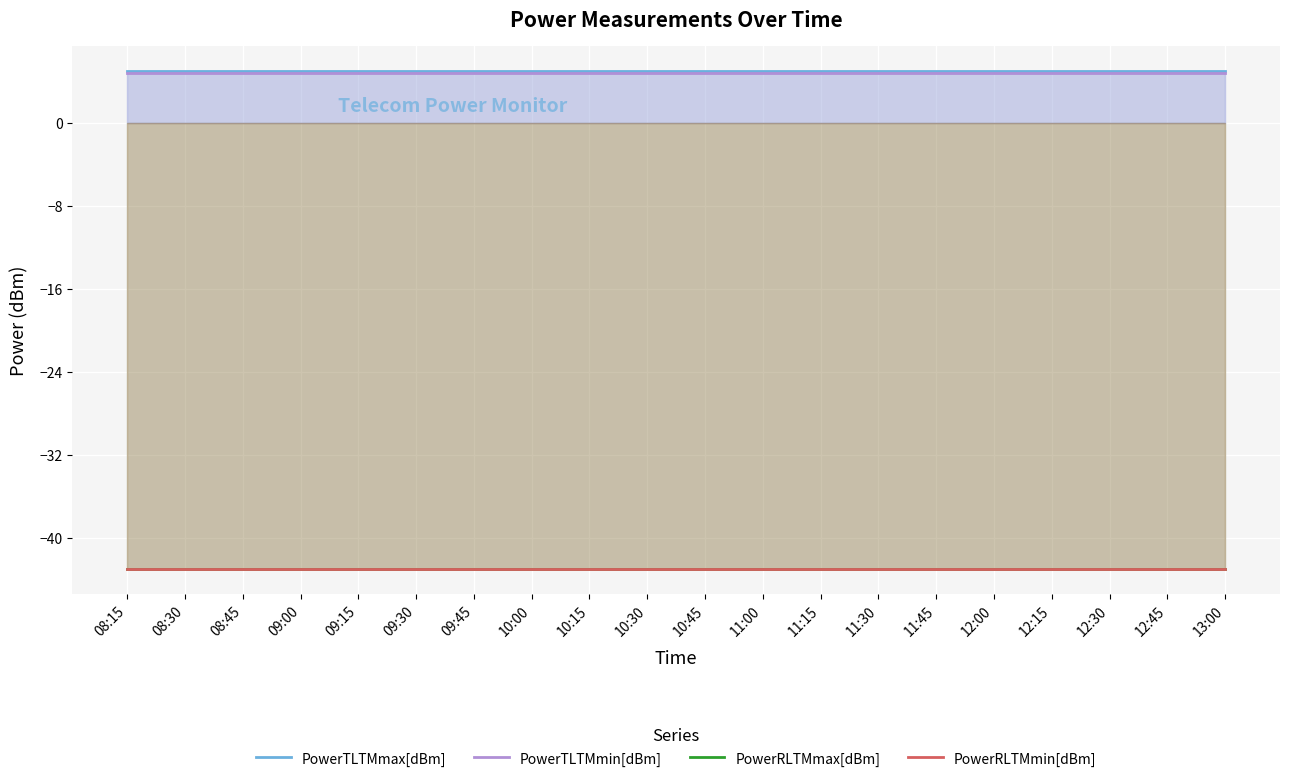

Which label corresponds to the smallest value in the chart?

08:15